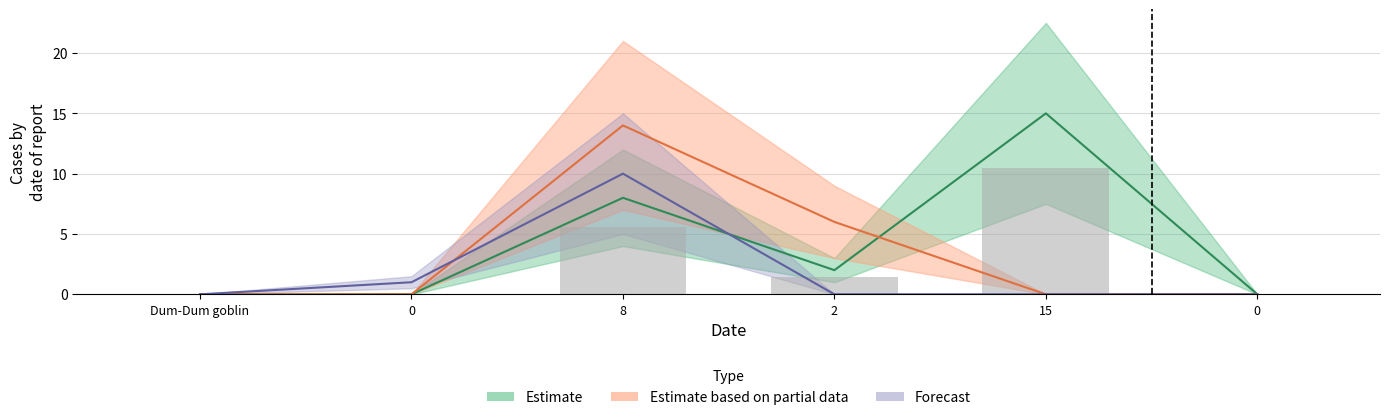

What is the sum of all Estimate values?

25